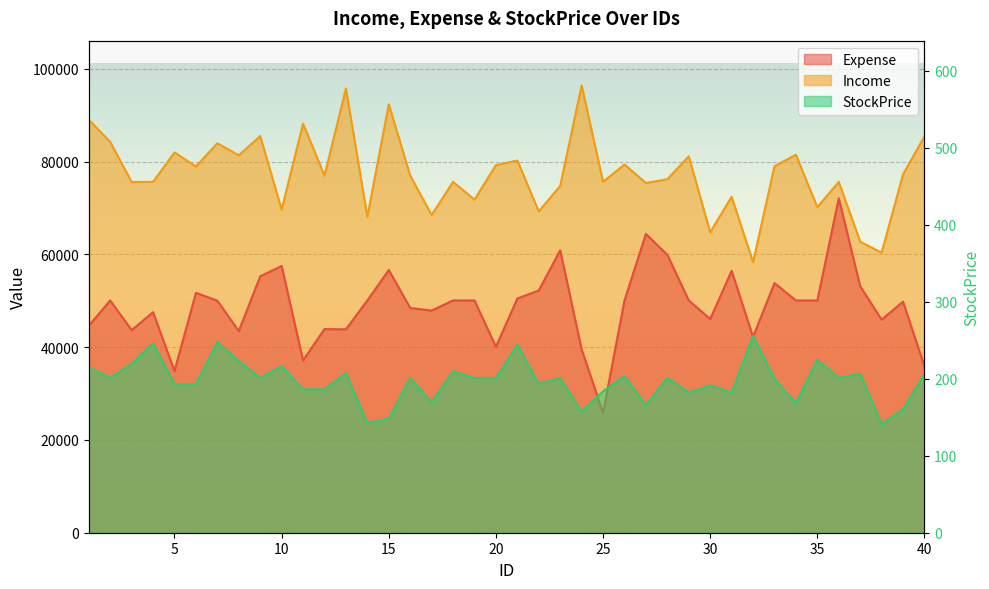

In Expense, how many points are higher than both neighbors (excluding endpoints)?

12